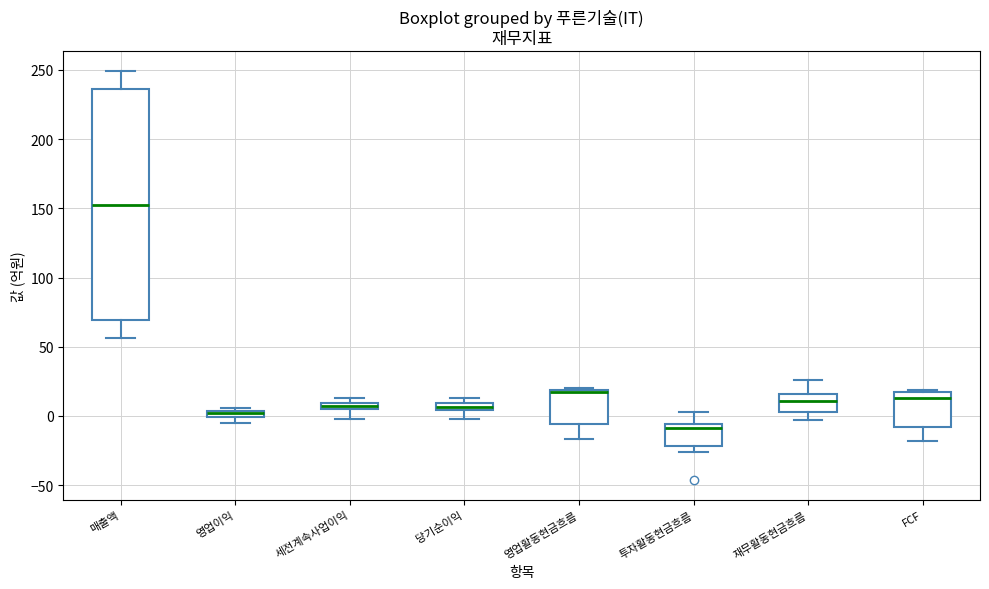

Comparing the boxes themselves (not the whiskers), which one is the tallest?

매출액